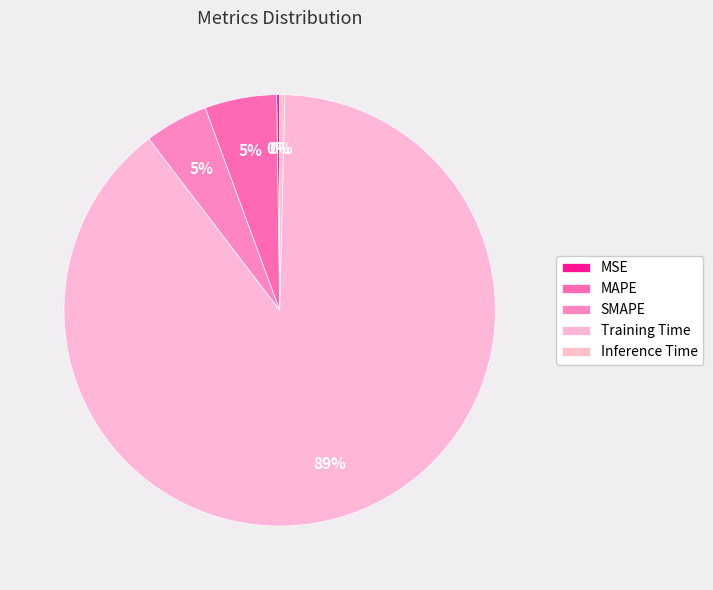

What percentage is the Training Time slice, to the nearest percent?

89%